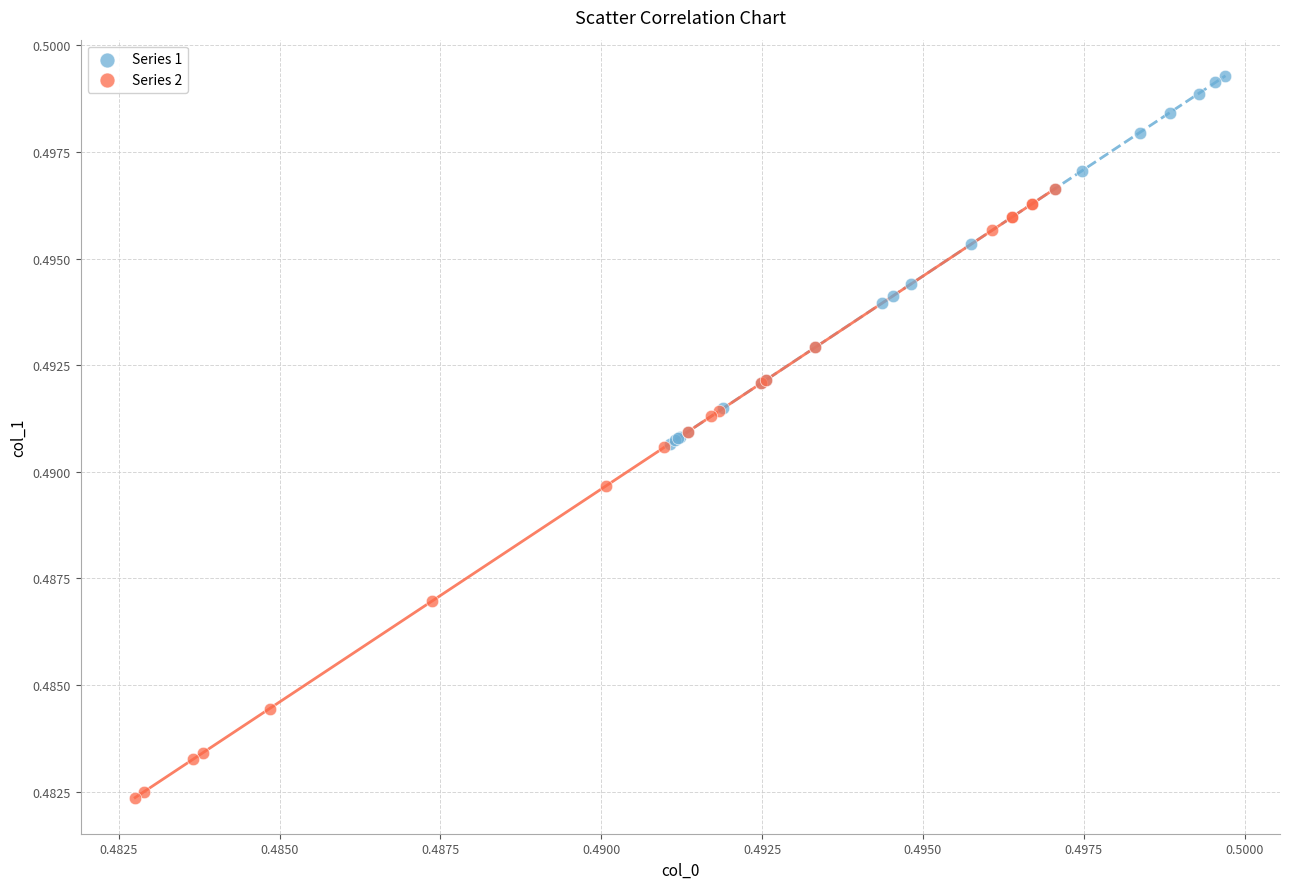

What are all the series names shown in the legend?

Series 1, Series 2